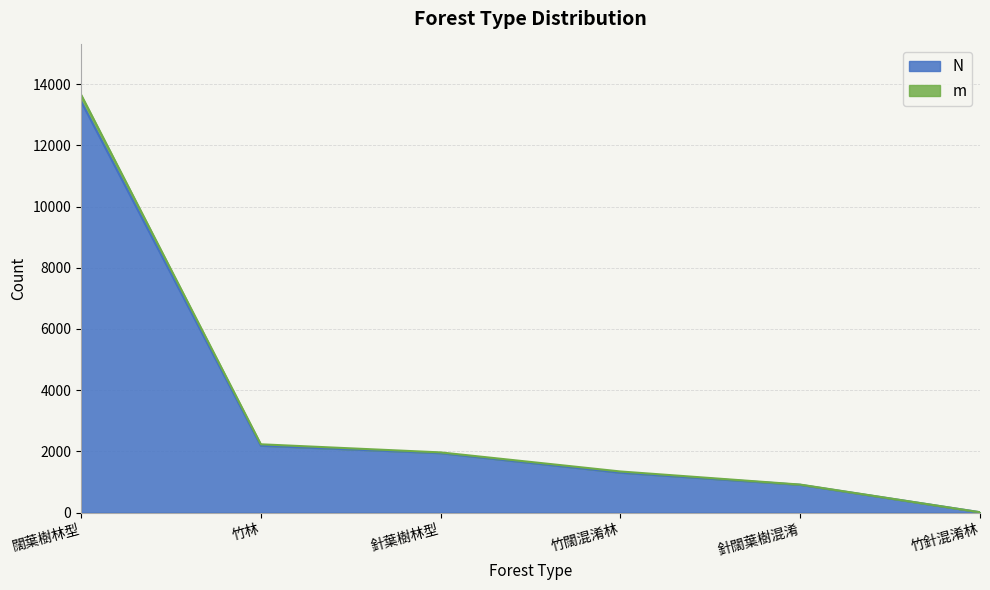

What are all the series names shown in the legend?

N, m